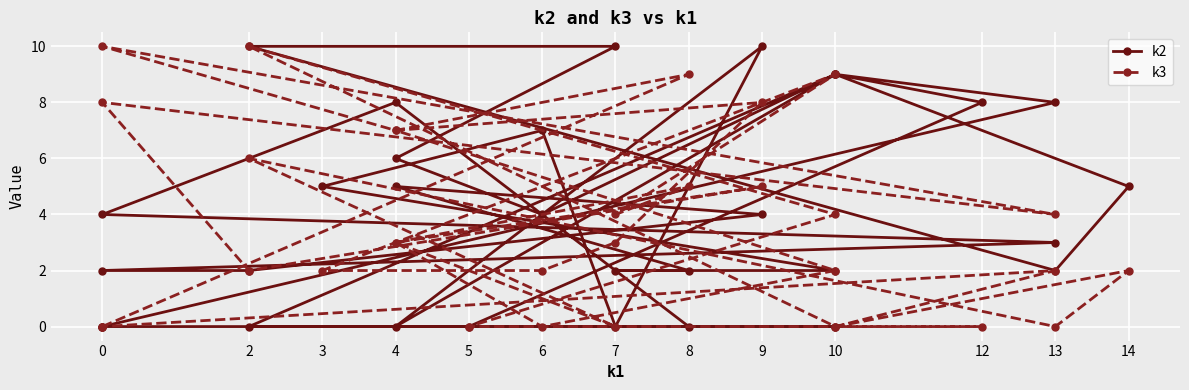

At which label does k2 first exceed 4?

4